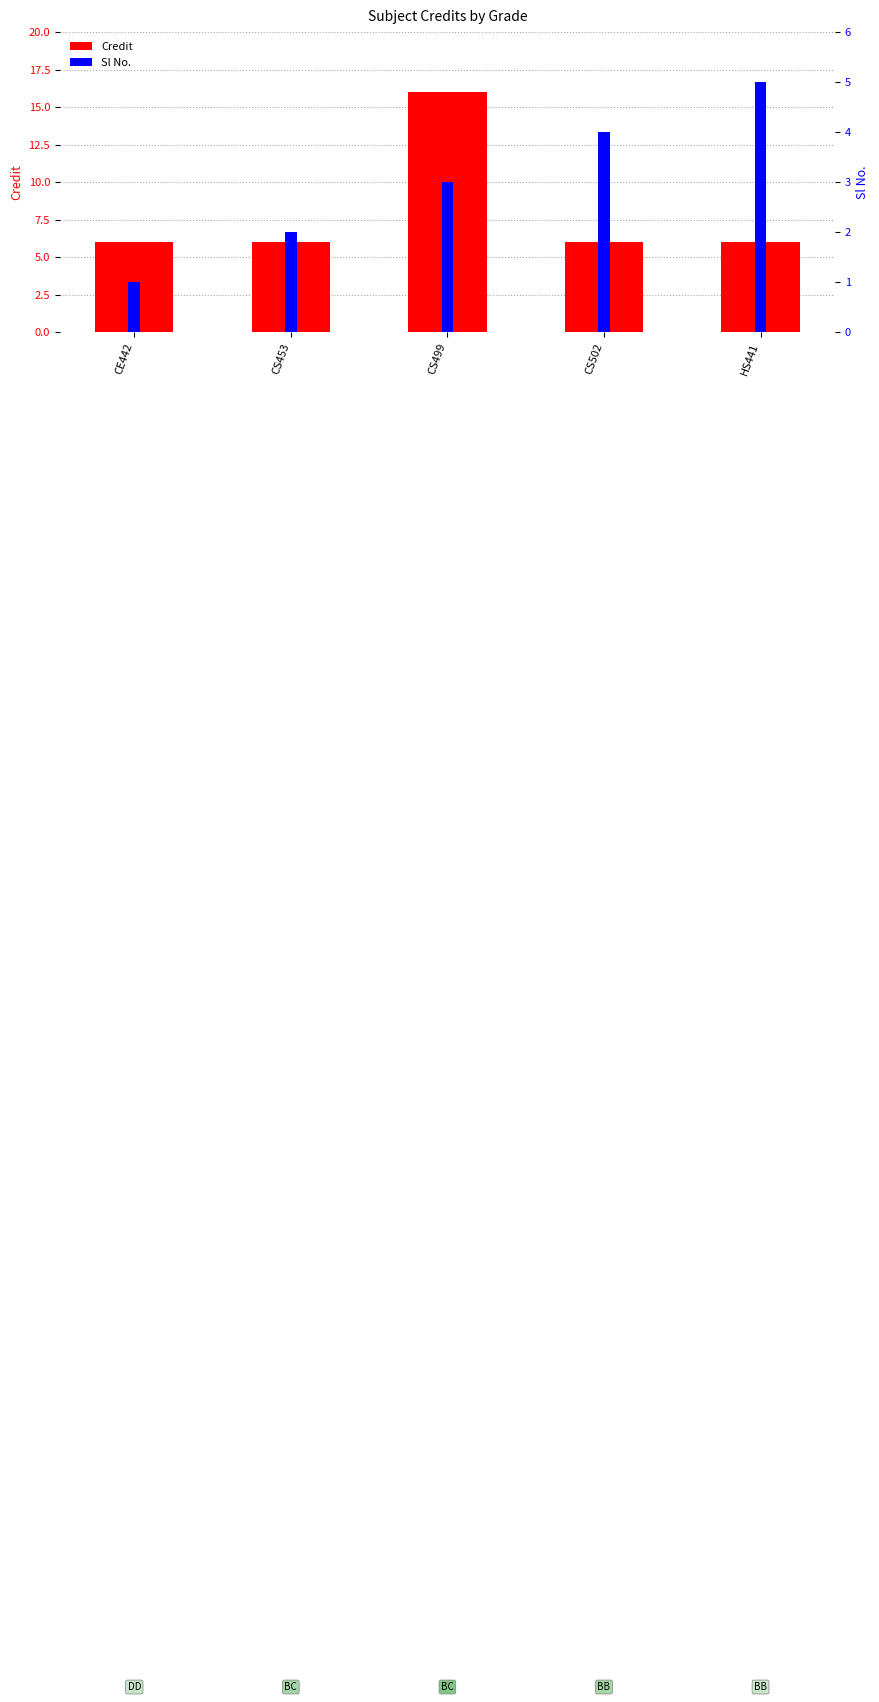

Rank the series by their average value, from highest to lowest.

Credit, Sl No.